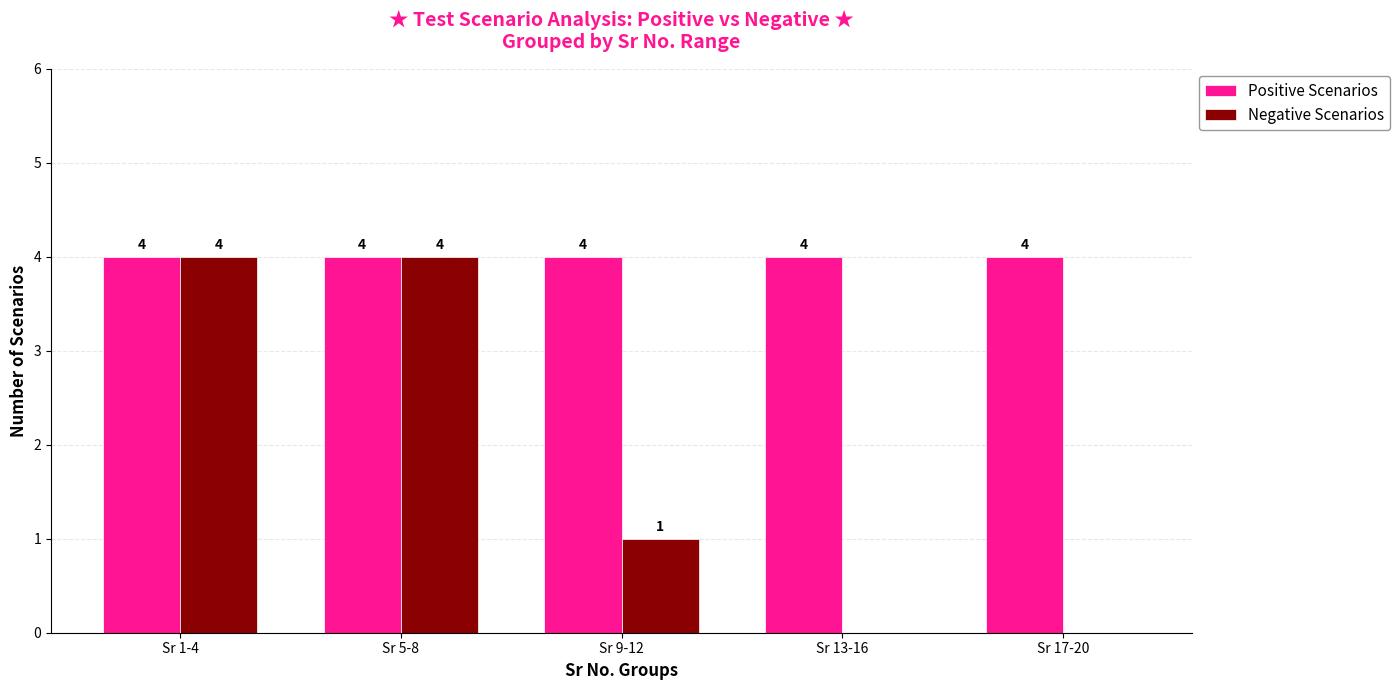

What is the highest value of the Positive Scenarios series?

4